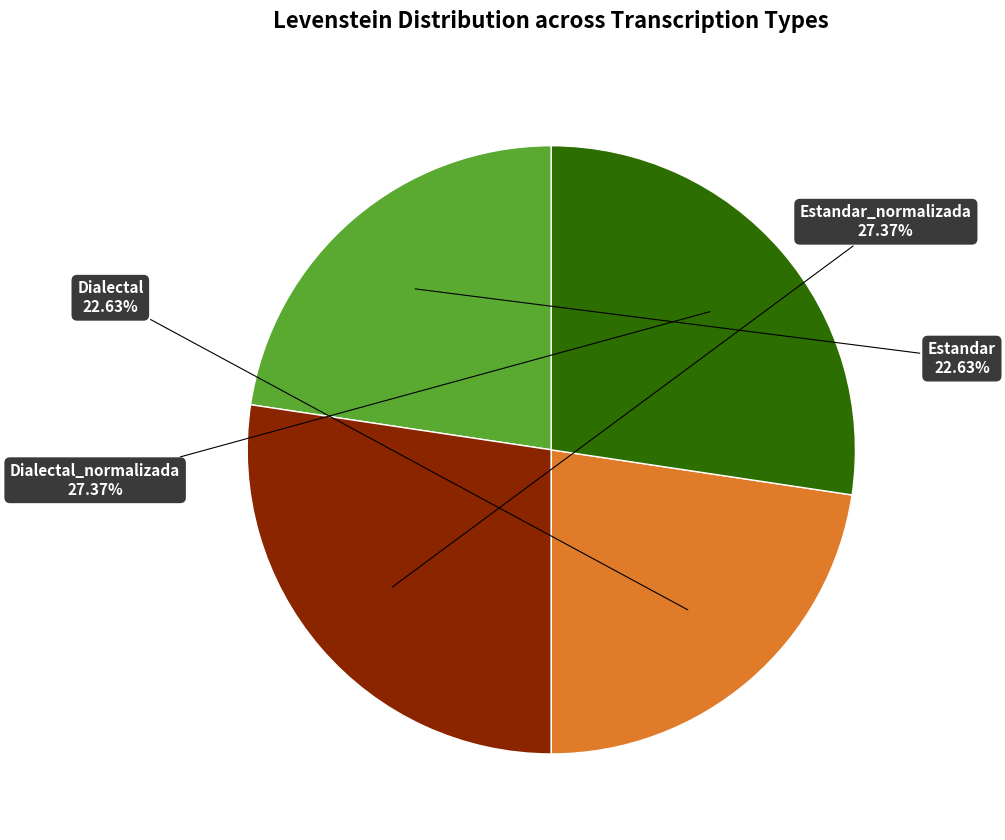

Does any single category account for the majority?

No